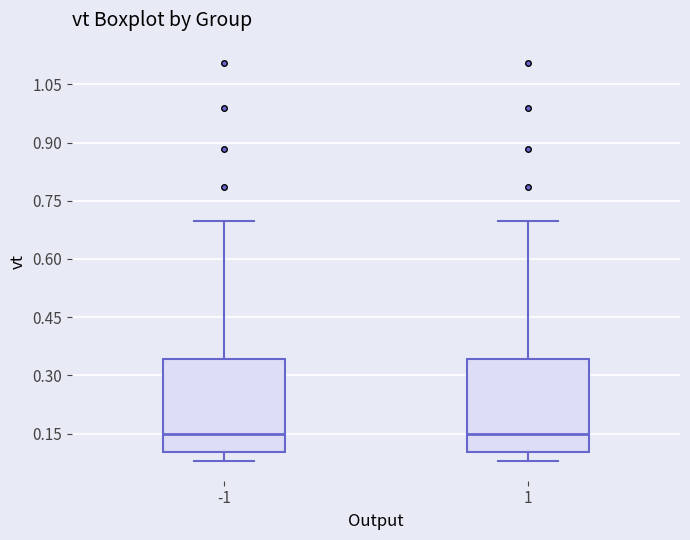

Reading left to right, read every box against the y-axis: the position of its median line, the range the box covers, and the ends of its whiskers. The values are not printed on the chart, so give them approximately, as read against the axis.

-1: median 0.14, box 0.10 to 0.34, whiskers 0.08 to 0.70
1: median 0.14, box 0.10 to 0.34, whiskers 0.08 to 0.70